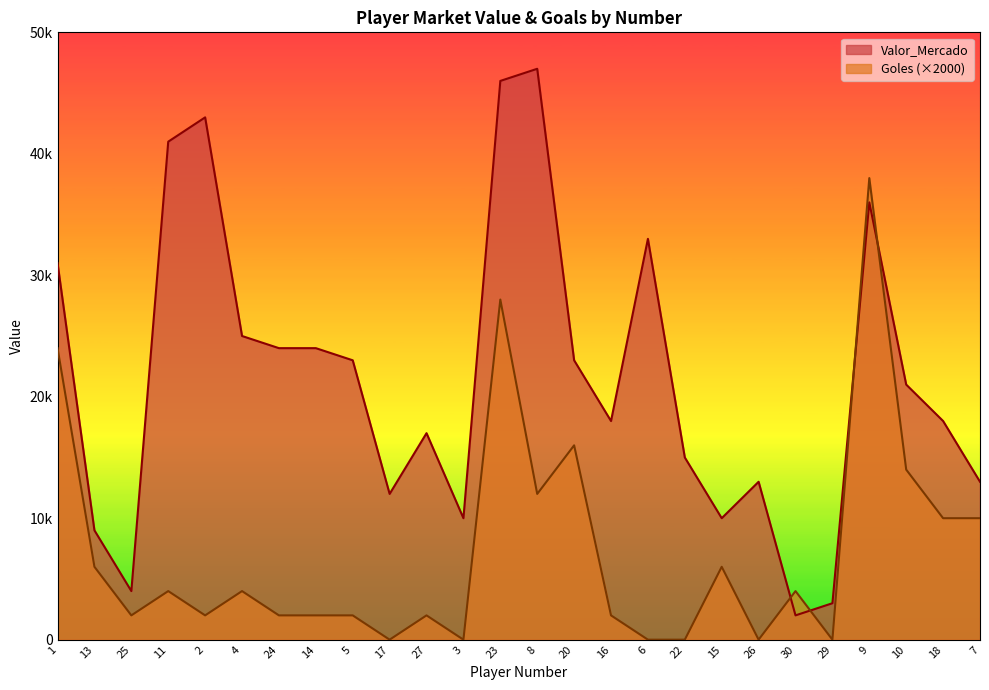

Which series ends up on top after the final intersection of Goles and Valor_Mercado?

Valor_Mercado